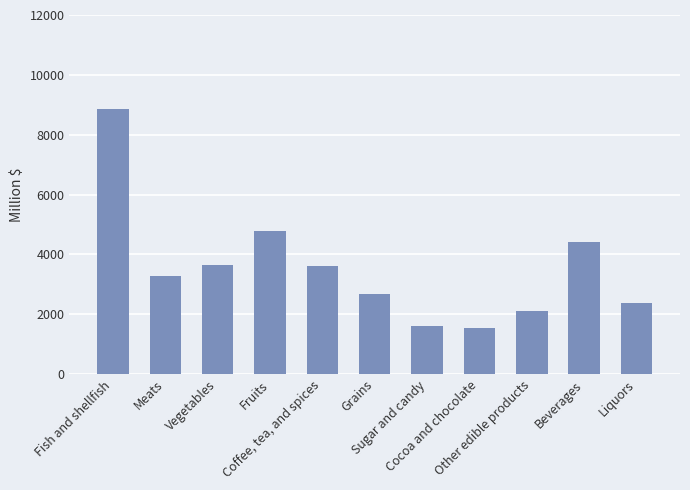

What is the maximum value shown in the chart?

8859.8